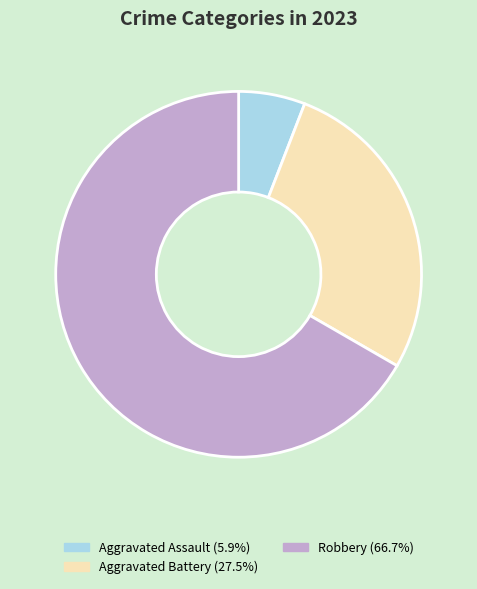

Does any single category account for the majority?

Yes